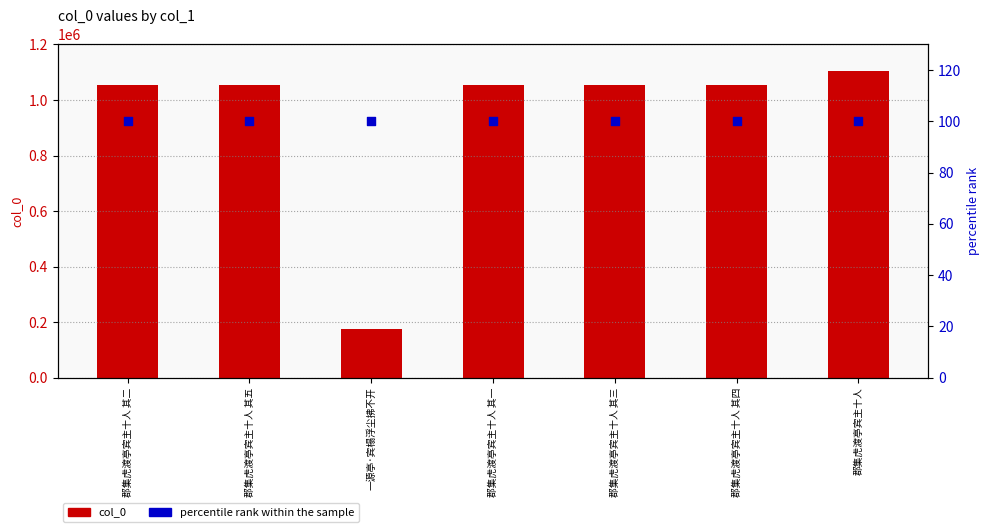

Is the value of col_0 at 郡集虎渡亭宾主十人 其二 greater than the value of percentile rank within the sample at 一源亭·宾榻浮尘拂不开?

Yes